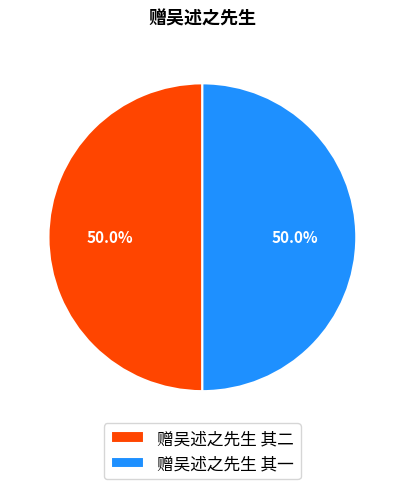

Combined, do 赠吴述之先生 其一 and 赠吴述之先生 其二 account for over 50%?

Yes